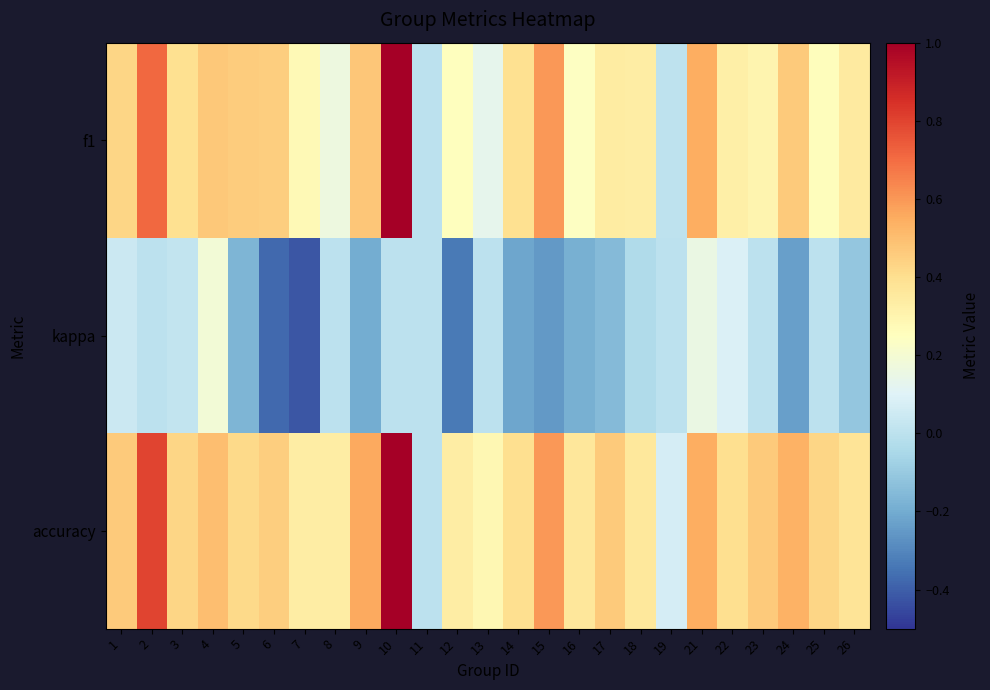

Between 23 and 24, which series saw the biggest shift?

kappa